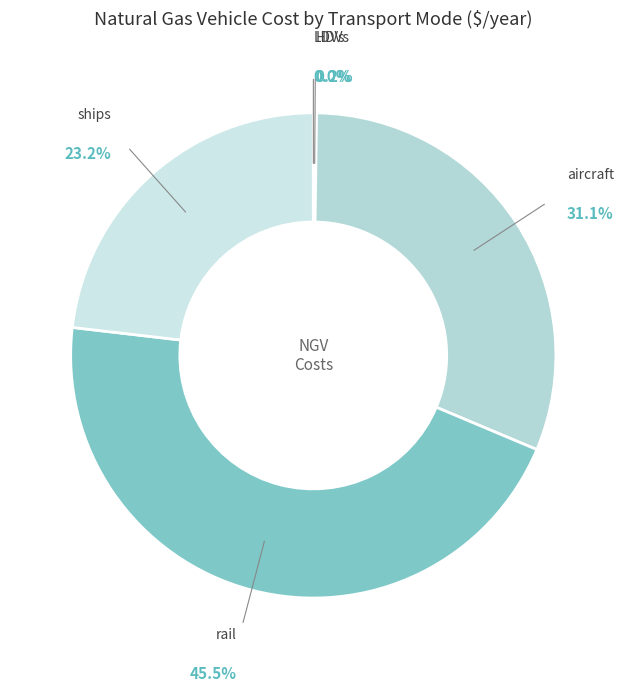

What is the largest slice in the pie chart?

rail